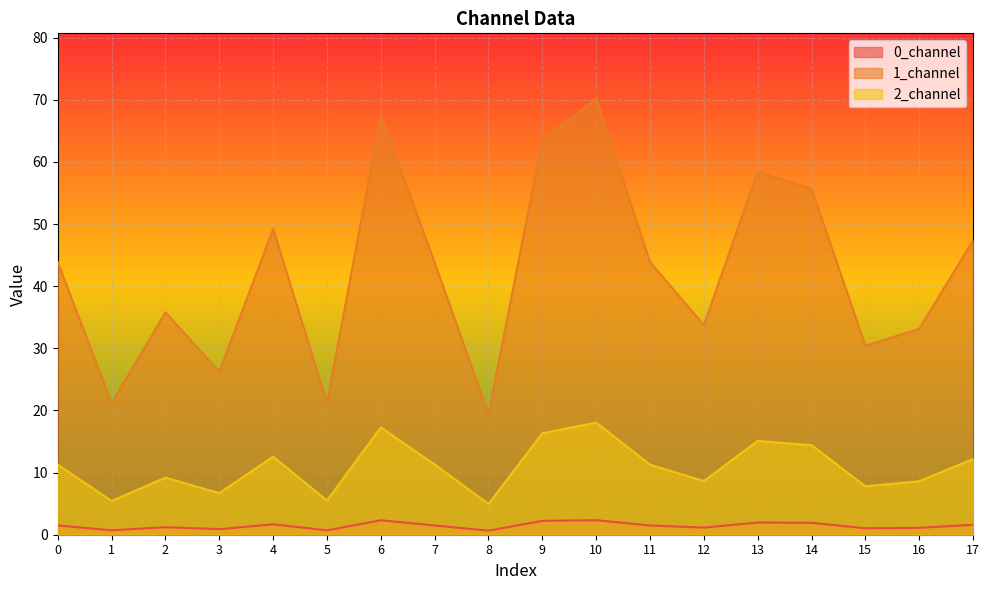

What is the sum of the 2_channel values at 17 and 0?

23.5